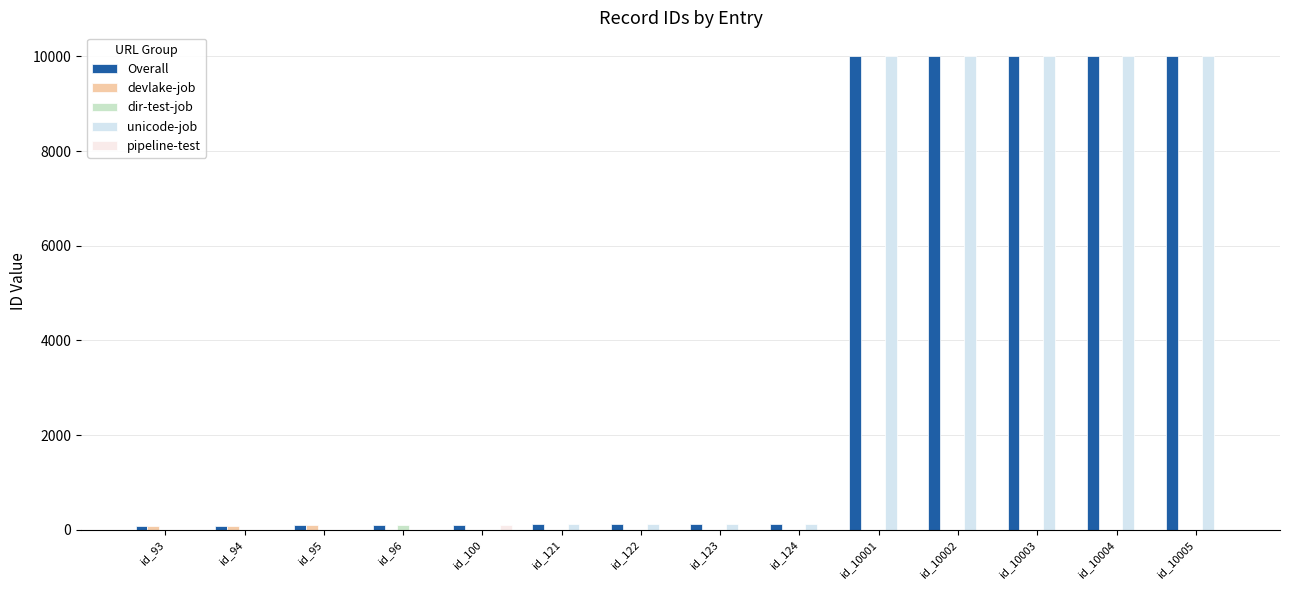

Are the bars horizontal?

No